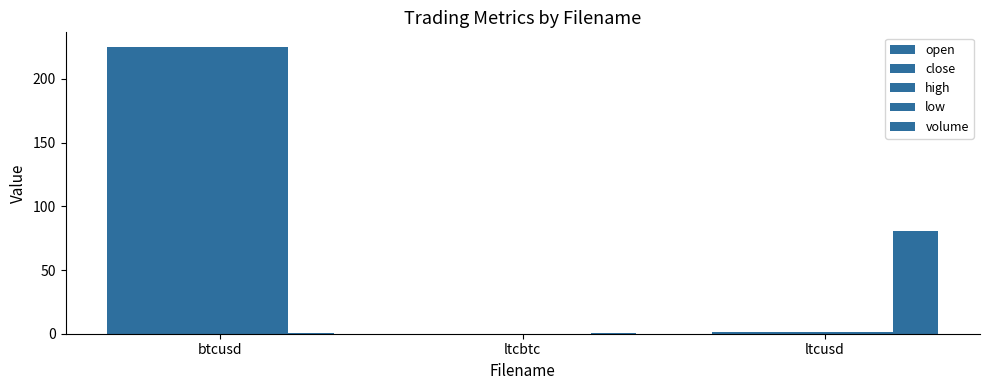

At which label does open first exceed 1?

btcusd